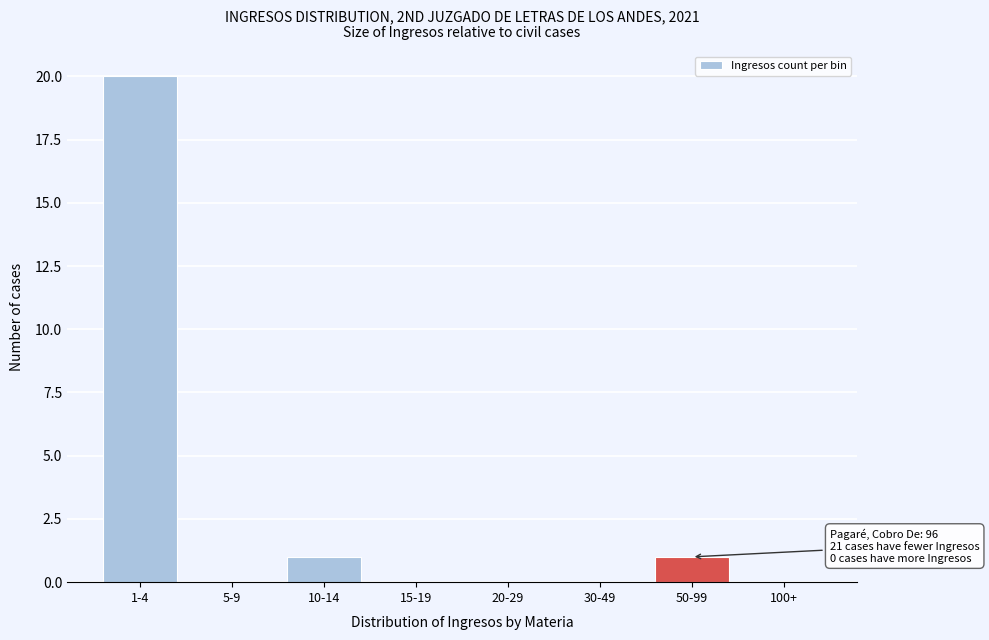

Reading left to right, extract all data points from this chart.

1-4=20	5-9=0	10-14=1	15-19=0	20-29=0	30-49=0	50-99=1	100+=0